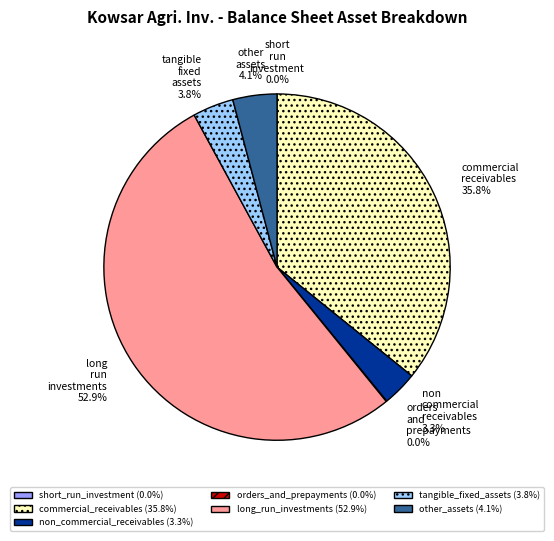

Which slice is the largest?

long_run_investments